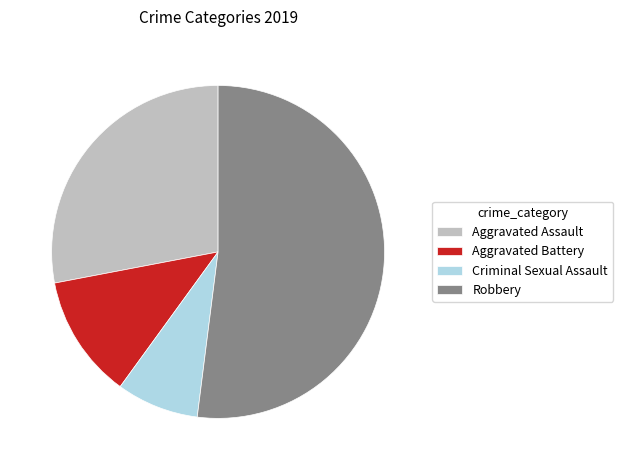

Is it true that Aggravated Assault is 28% of the pie?

True